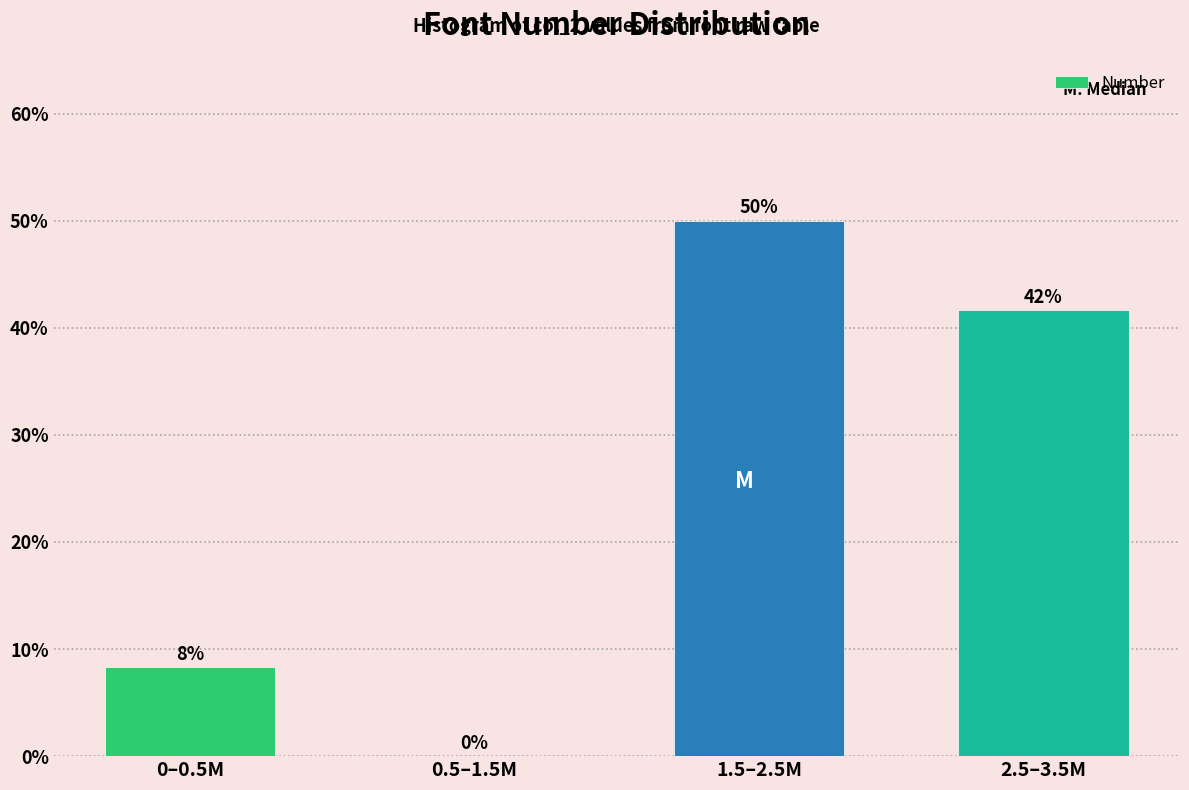

Where does the data first go above 41?

1.5–2.5M